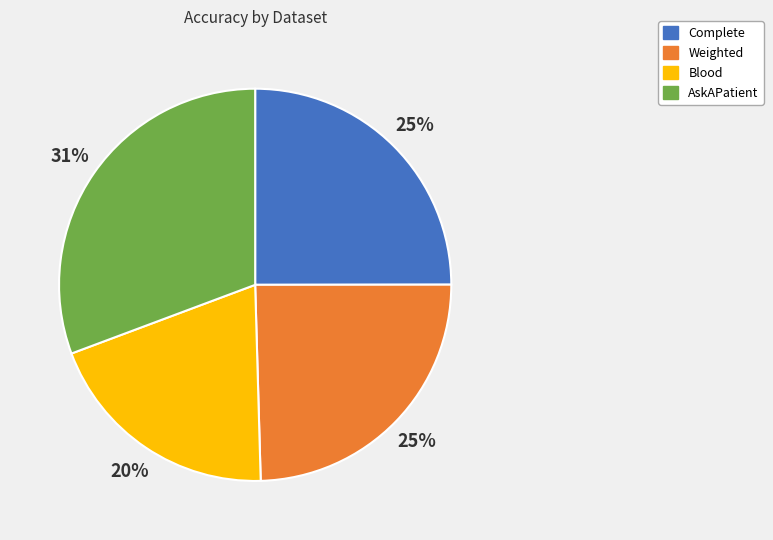

Is there any slice that represents more than half of the pie?

No